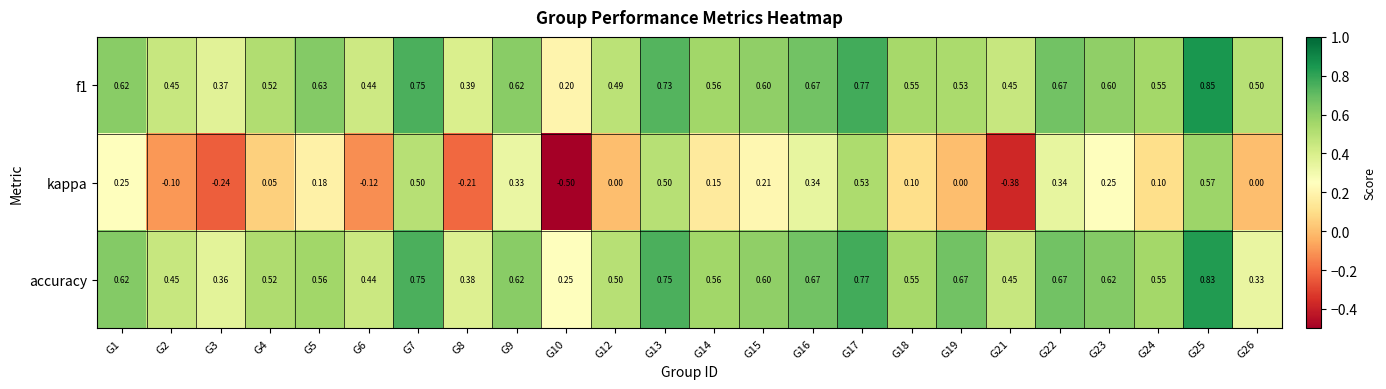

Which series changed the most between G14 and G16?

kappa